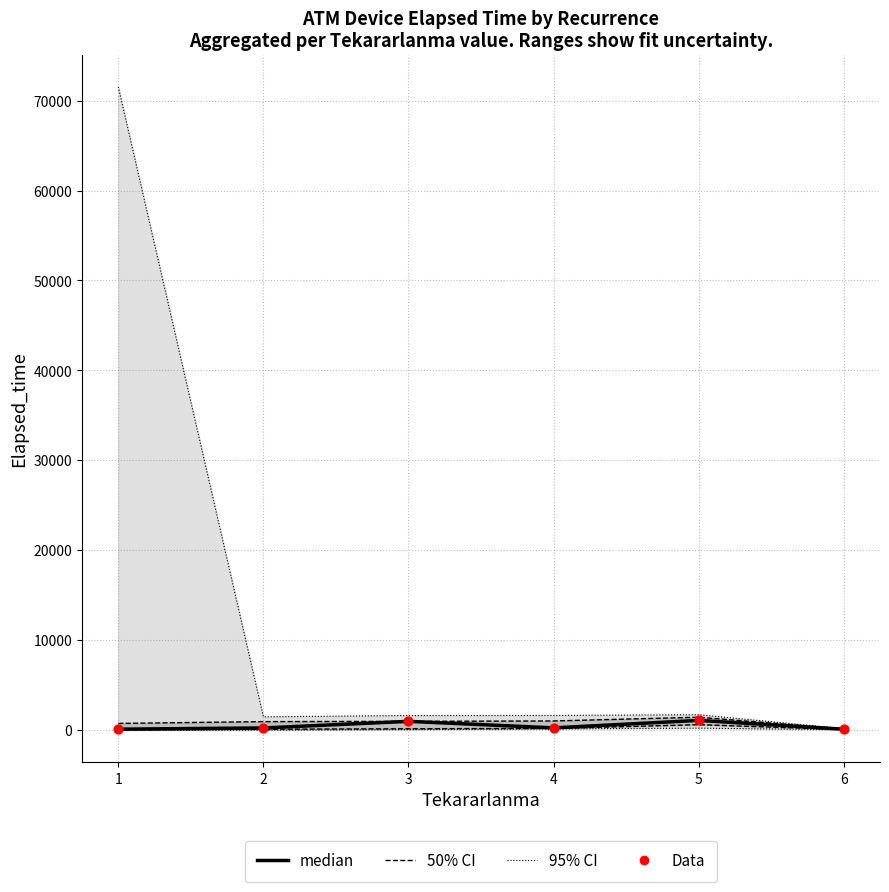

Is the value of Data at 4 greater than the value of median at 3?

No